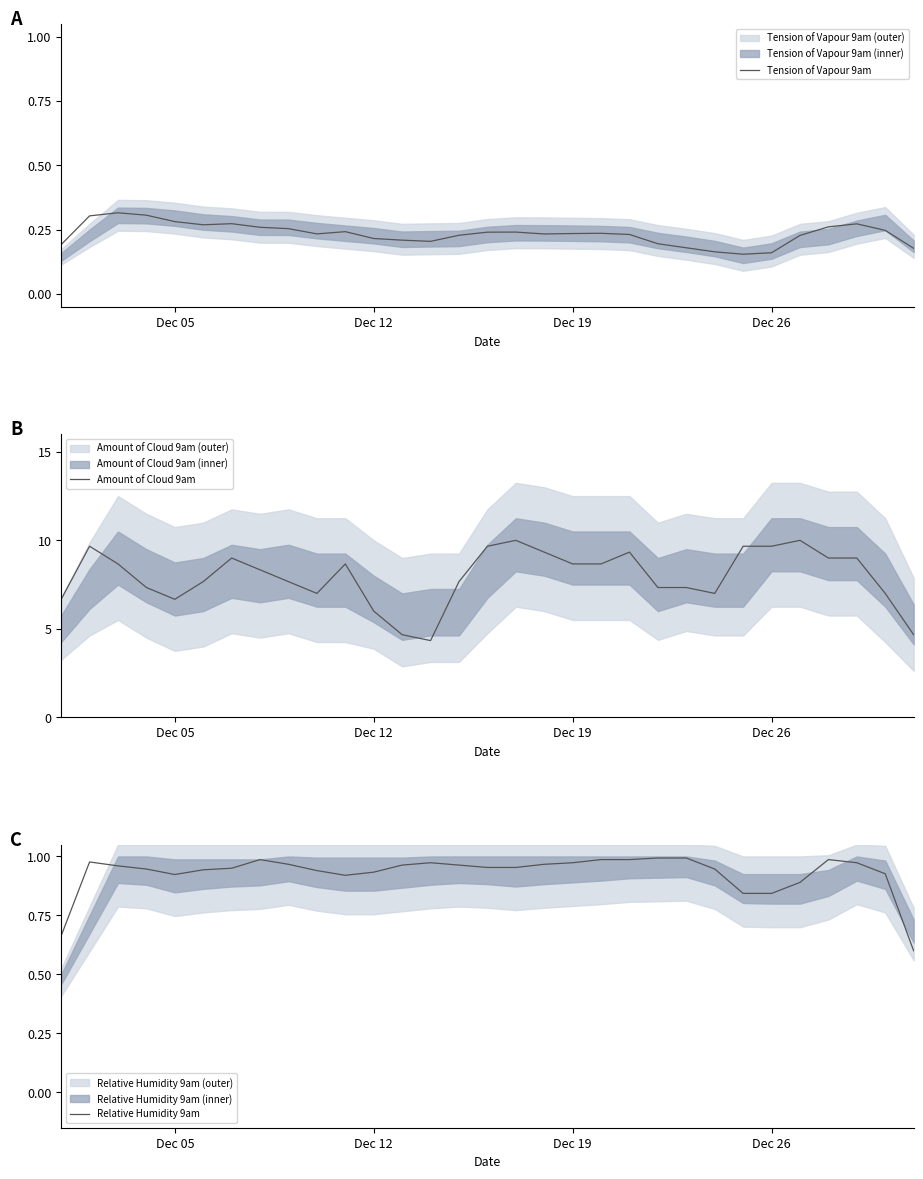

List the series in order of their peak value, highest first.

Amount of Cloud 9am, Relative Humidity 9am, Tension of Vapour 9am